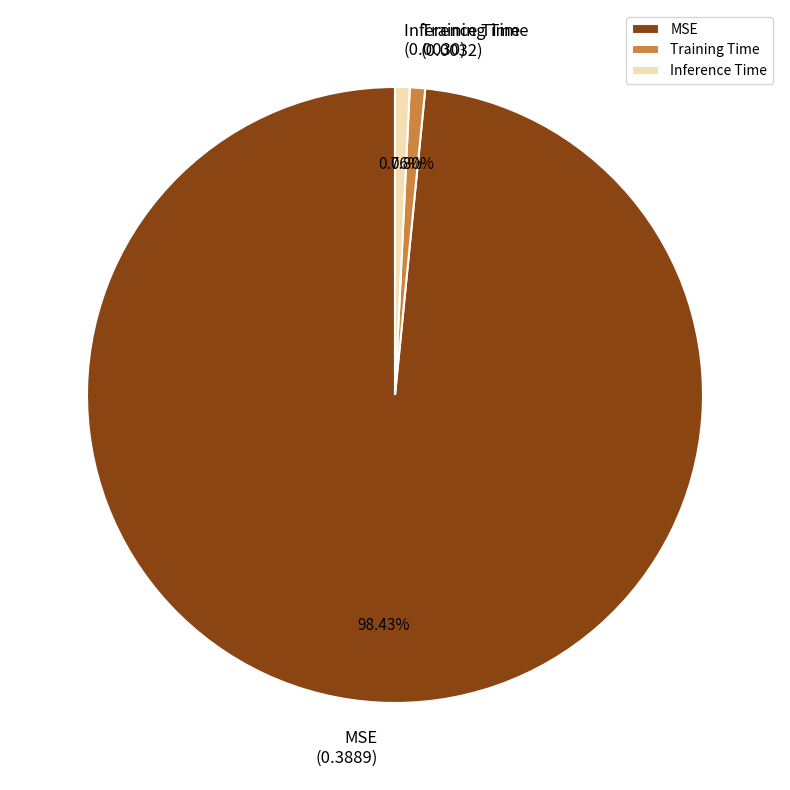

What percentage is the Training Time slice, to the nearest percent?

1%